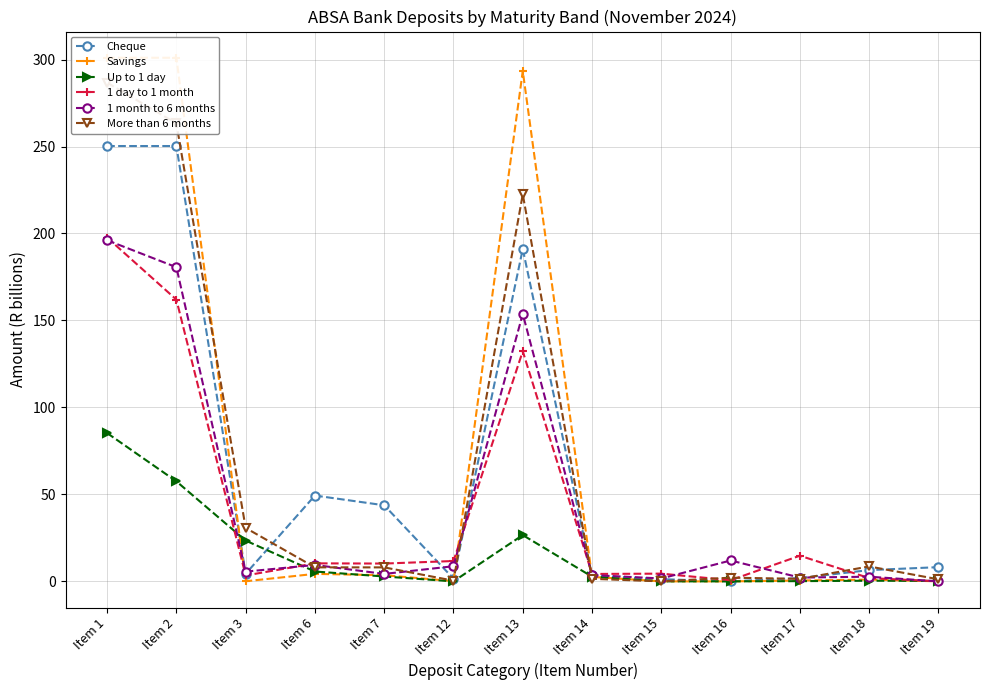

What is the average value of the 1 month to 6 months series?

44.7